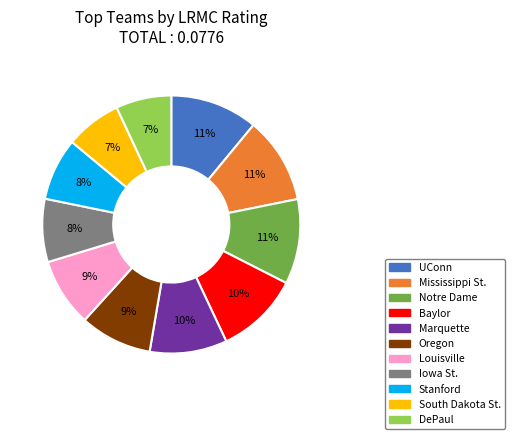

To the nearest percent, what percentage of the pie is Marquette?

10%